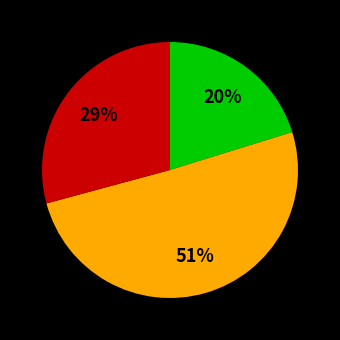

How many slices are in this pie chart?

3